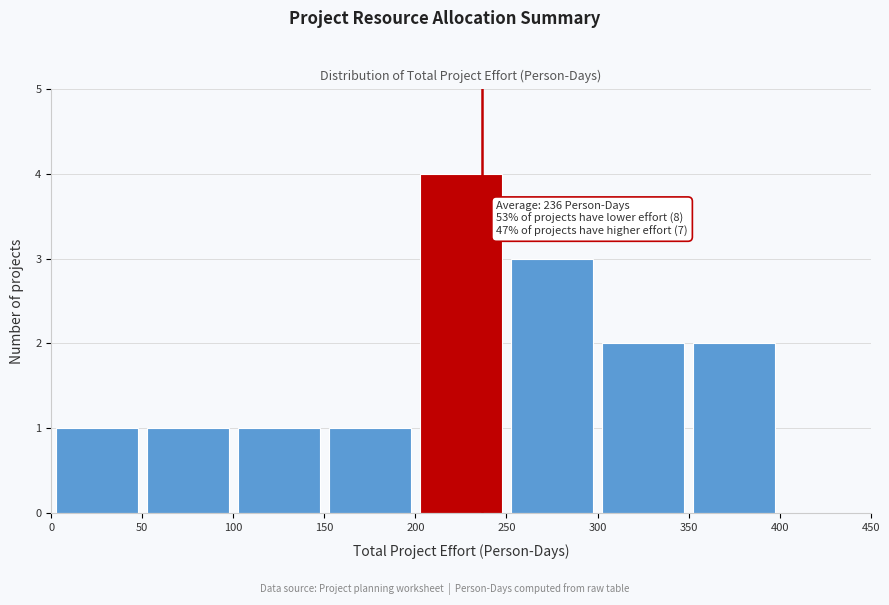

Over which range of the x-axis is the bar tallest?

200 to 250